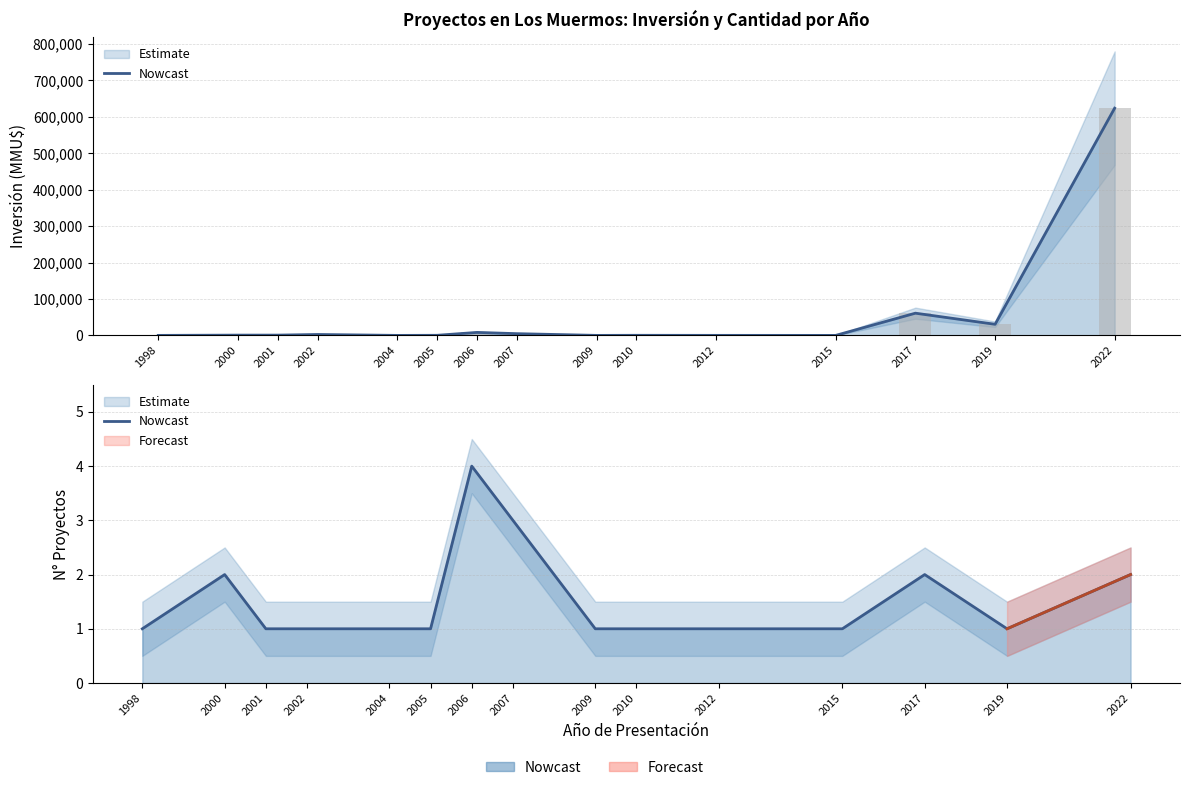

Reading left to right, transcribe all the data shown in this chart.

1	2	1	1	1	1	4	3	1	1	1	1	2	1	2